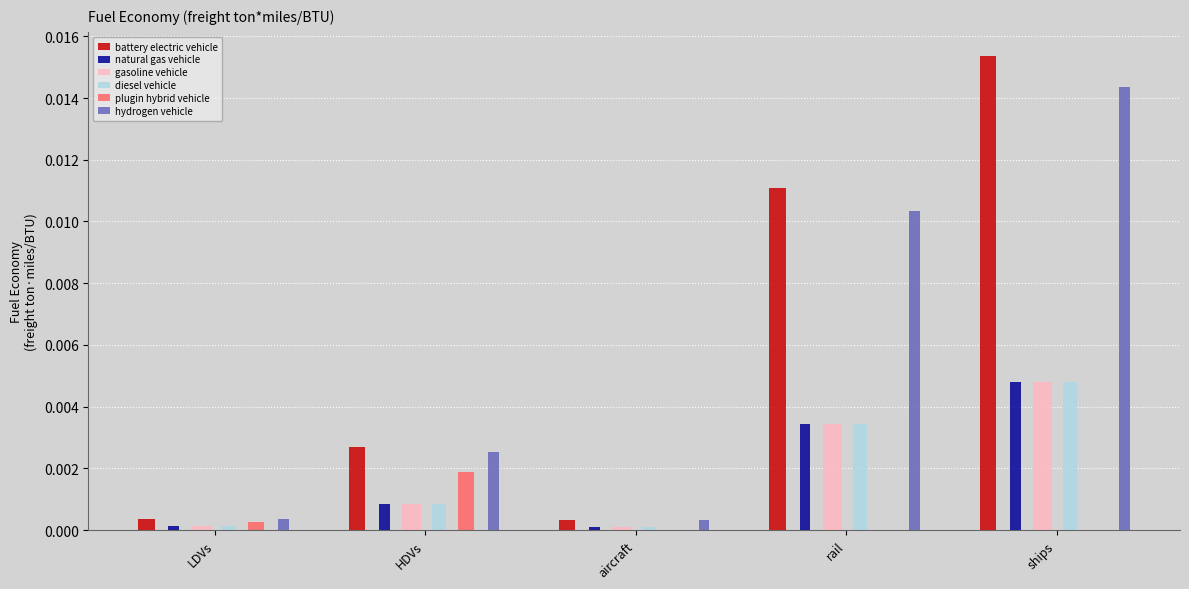

Between HDVs and ships, which is larger?

ships